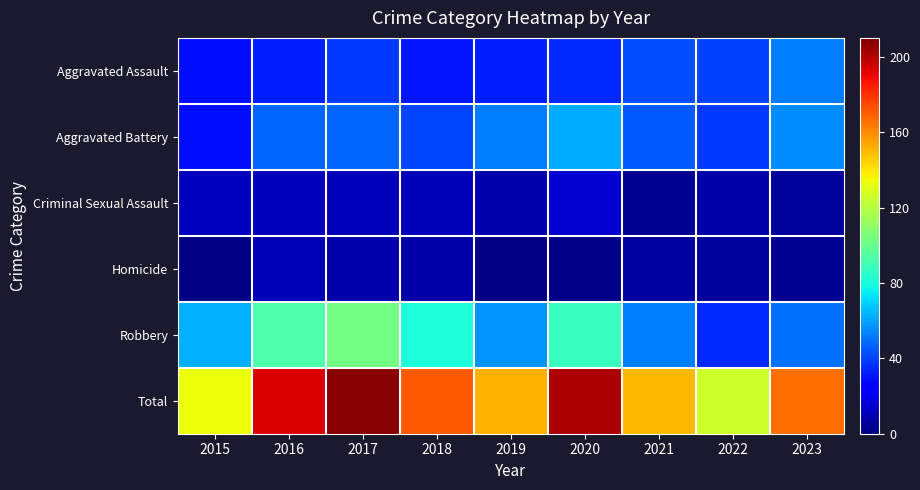

List the series in order of their peak value, lowest first.

Homicide, Criminal Sexual Assault, Aggravated Assault, Aggravated Battery, Robbery, Total